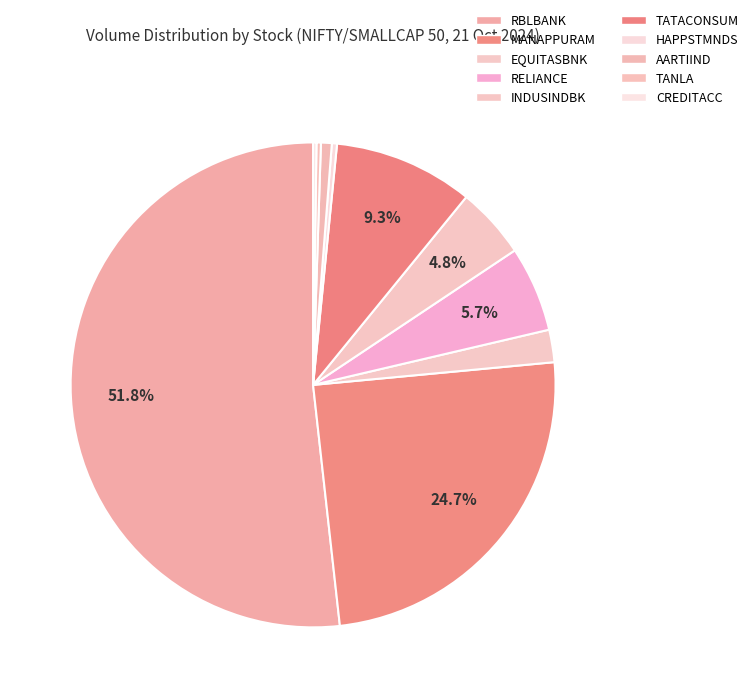

To the nearest percent, what percentage of the pie is AARTIIND?

1%